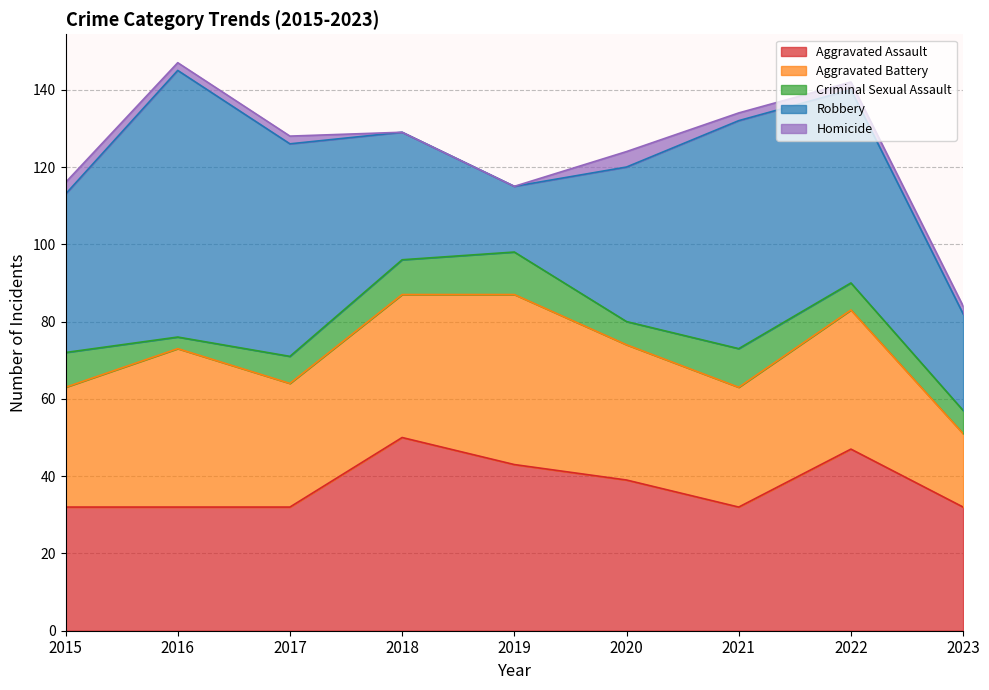

Where is the first local maximum for Homicide?

2020